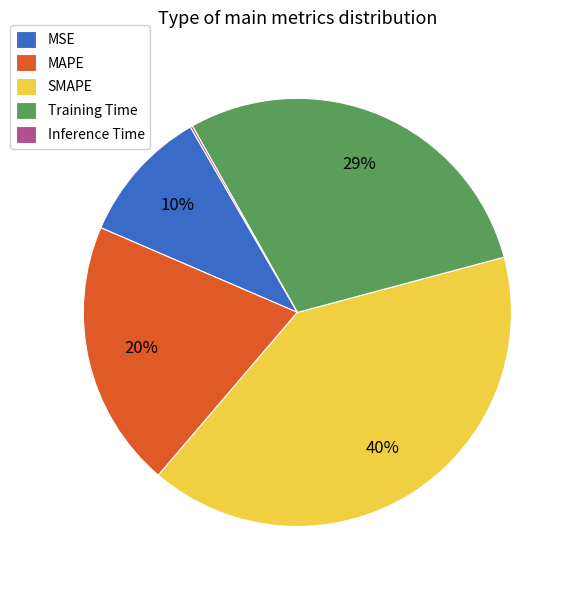

Does MSE account for over 50% of the chart?

No